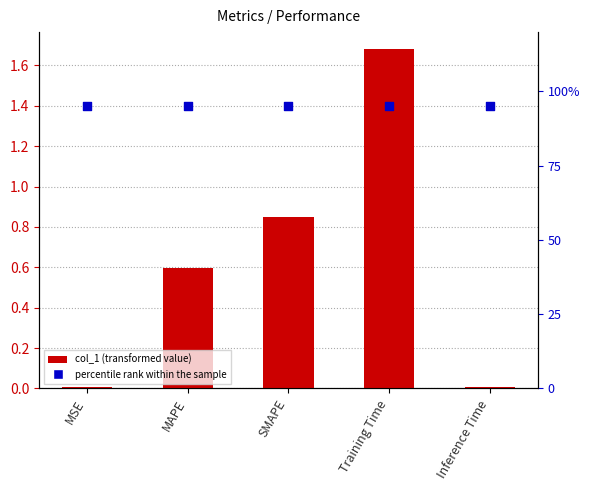

At how many categories does at least one series exceed 0?

5